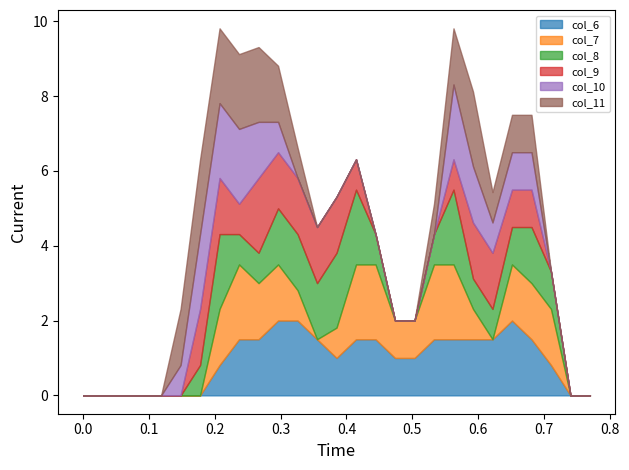

How many intersections are there between col_11 and col_6?

2